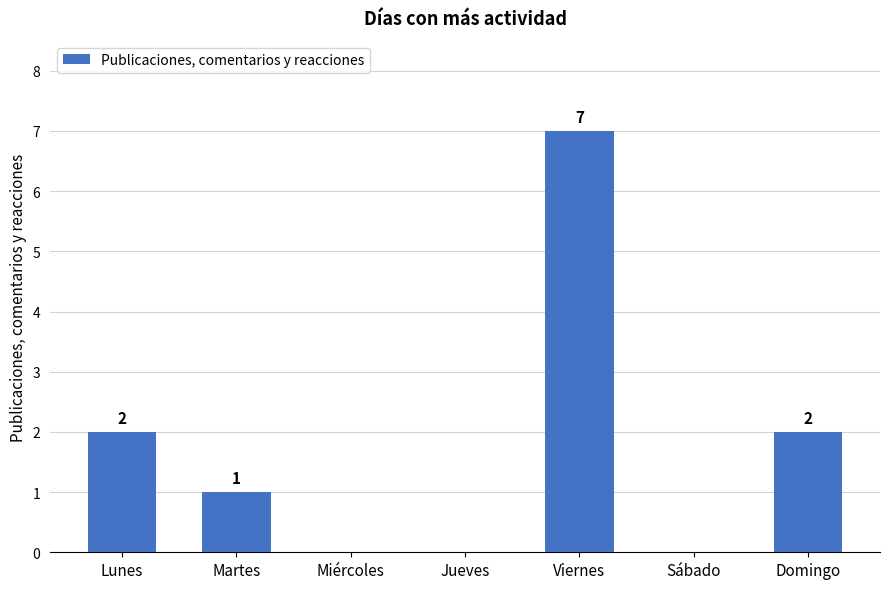

True or false: the data shows 0 at Jueves.

True